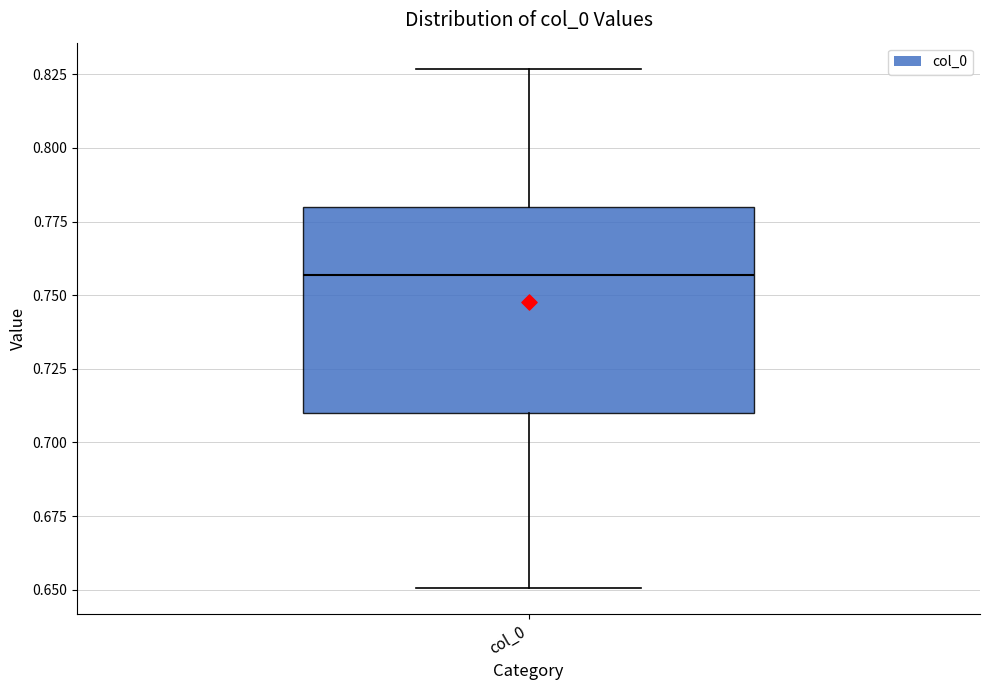

Transcribe this box plot: give where the median line is, the range the box spans, and where the two whiskers end, as read against the y-axis. The values are not printed on the chart, so give them approximately, as read against the axis.

median 0.755, box 0.710 to 0.780, whiskers 0.650 to 0.825